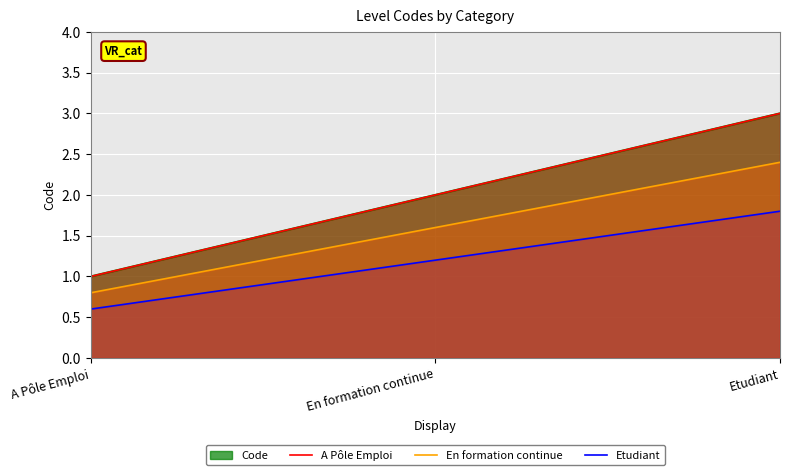

What is the label of the 3rd point from the left?

Etudiant